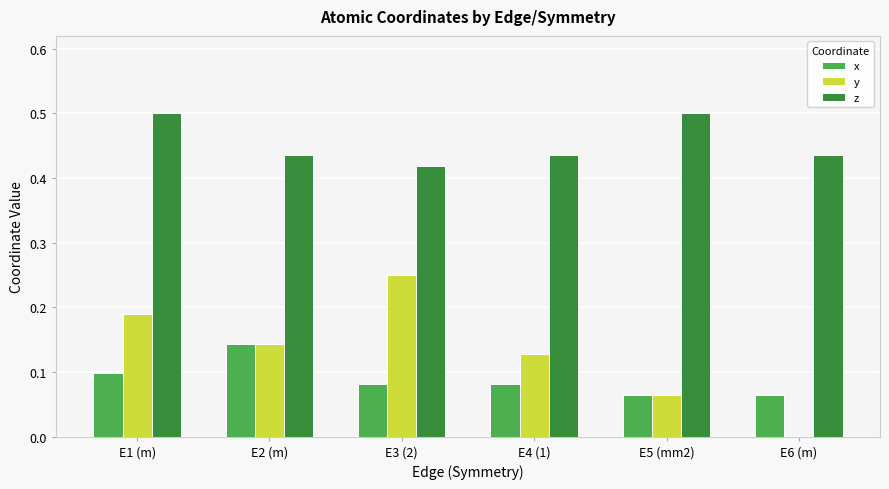

At which category is the sum across all series the highest?

E1 (m)